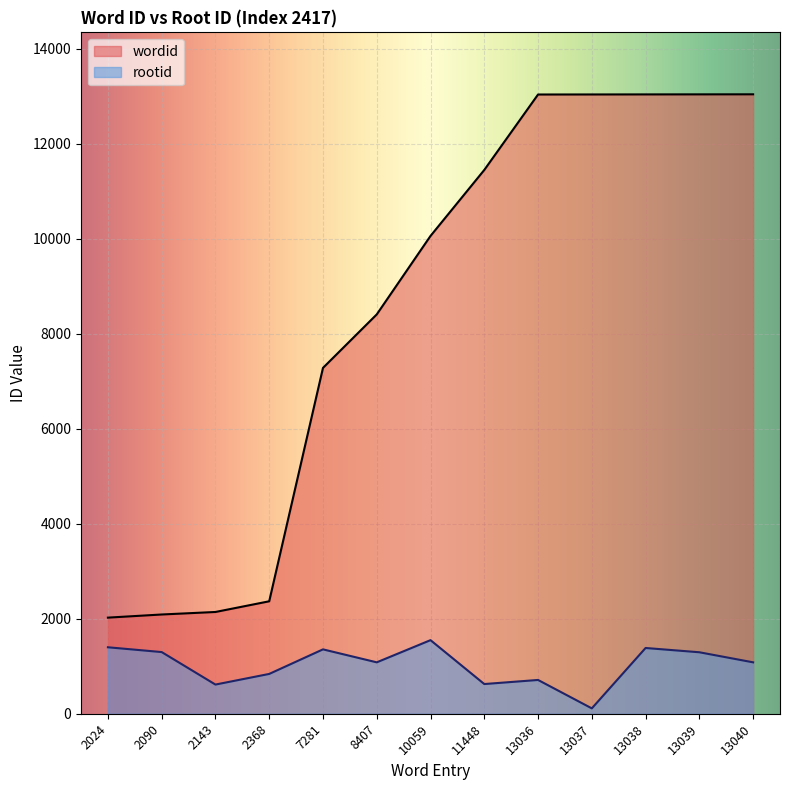

List the series in order of their overall mean, highest first.

wordid, rootid